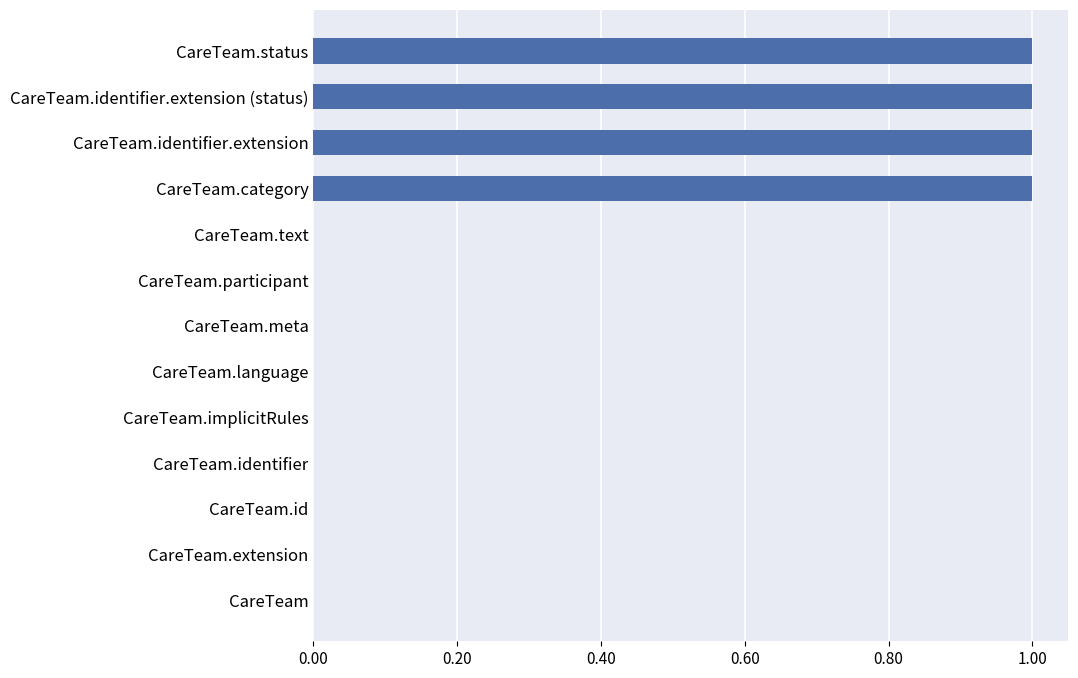

The value at CareTeam.implicitRules is 0. True or false?

True